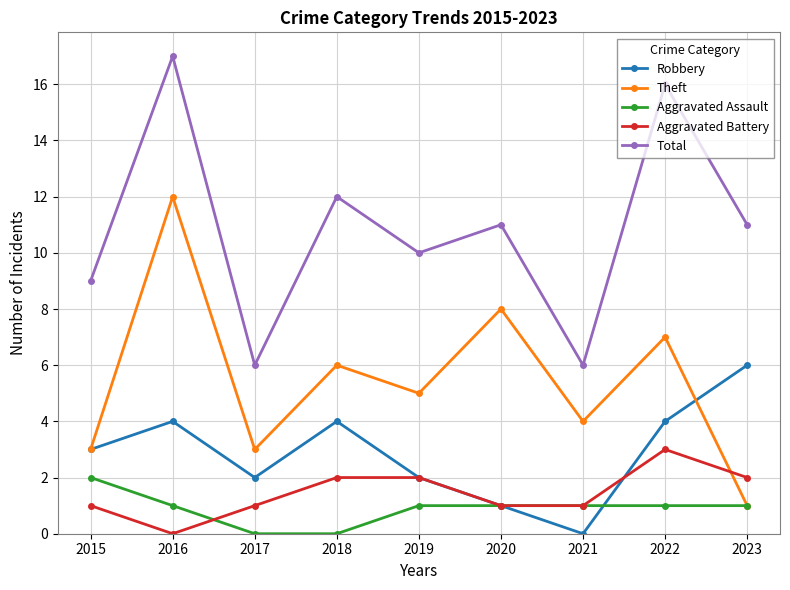

At 2018, list the series in order from smallest to largest.

Aggravated Assault, Aggravated Battery, Robbery, Theft, Total